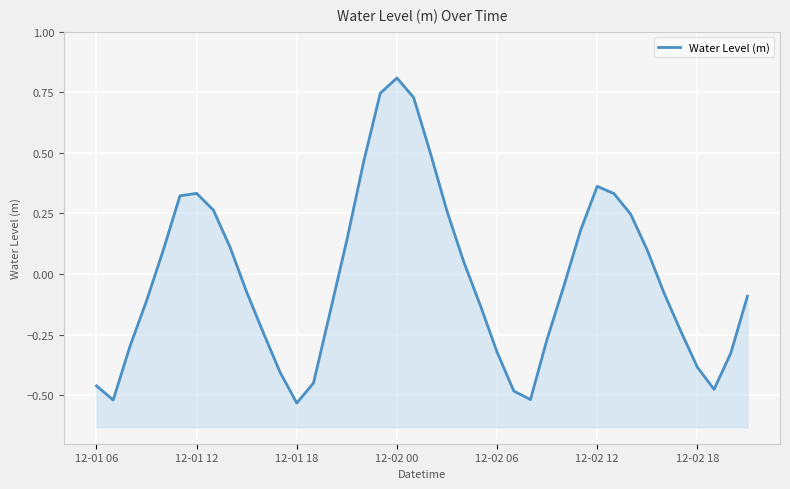

Rank the categories by value from lowest to highest.

12, 12-01 12, 26, 25, 37, 12-01 06, 13, 11, 36, 38, 24, 12-01 18, 27, 10, 35, 14, 23, 12-02 00, 39, 34, 9, 28, 22, 12-02 06, 33, 8, 15, 29, 32, 21, 7, 12-02 12, 31, 12-02 18, 30, 16, 20, 19, 17, 18